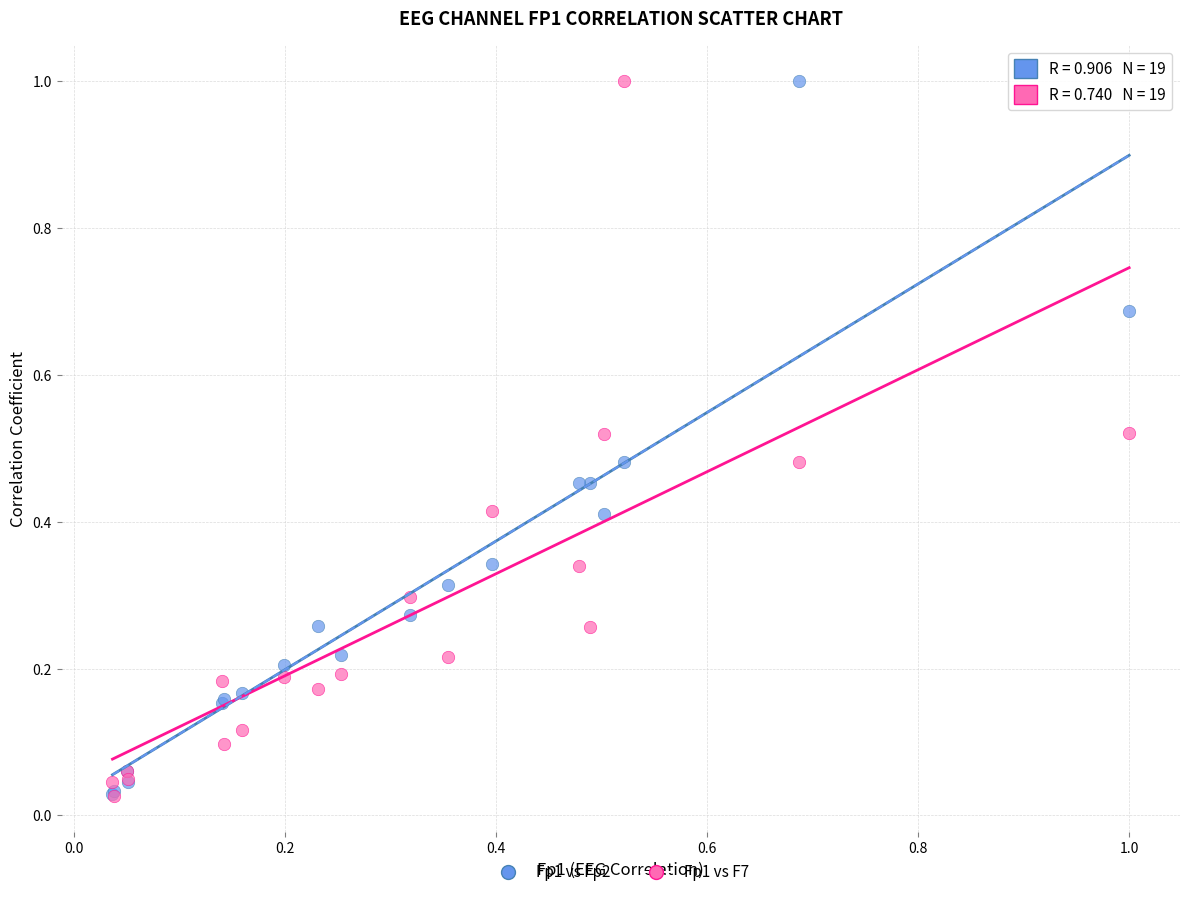

What are all the series names shown in the legend?

Fp1 vs Fp2, Fp1 vs F7